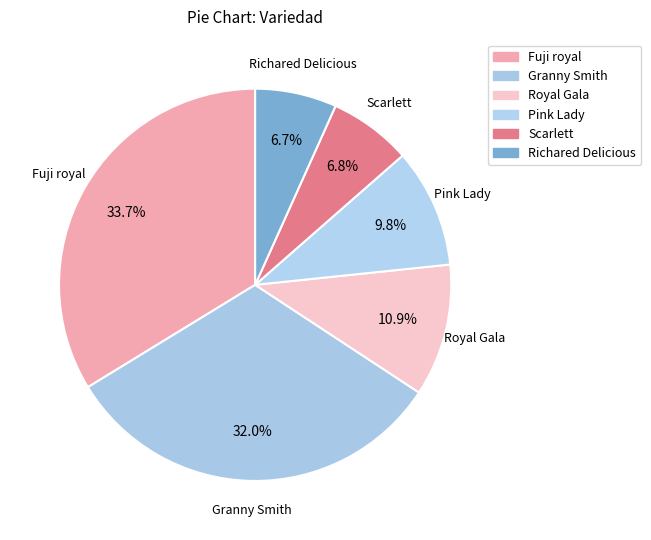

Which slice is the largest?

Fuji royal